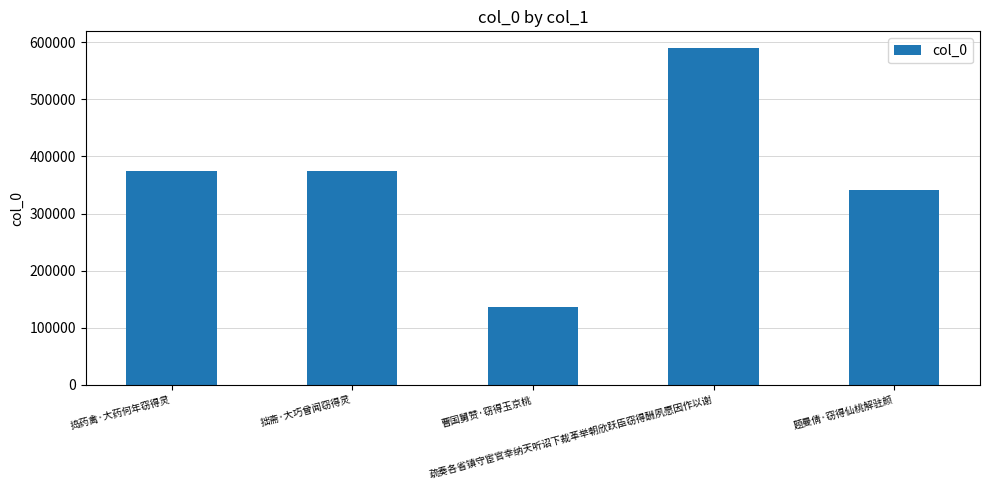

What is the average value?

363512